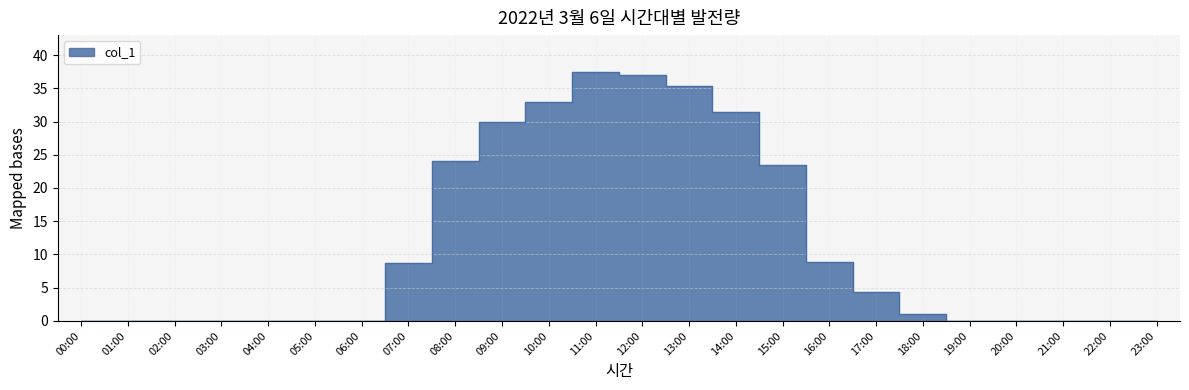

Reading left to right, list all the values displayed in this chart.

00:00=0.0	01:00=0.0	02:00=0.0	03:00=0.0	04:00=0.0	05:00=0.0	06:00=0.0	07:00=8.7	08:00=24.0	09:00=30.0	10:00=33.0	11:00=37.4	12:00=37.0	13:00=35.3	14:00=31.5	15:00=23.4	16:00=8.8	17:00=4.4	18:00=1.1	19:00=0.0	20:00=0.0	21:00=0.0	22:00=0.0	23:00=0.0